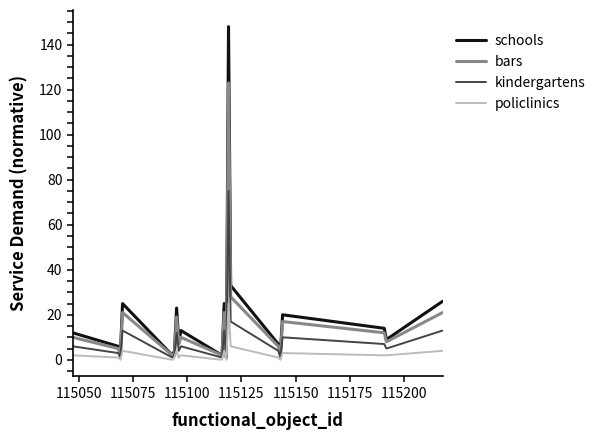

List the series in order of their peak value, highest first.

schools, bars, kindergartens, policlinics